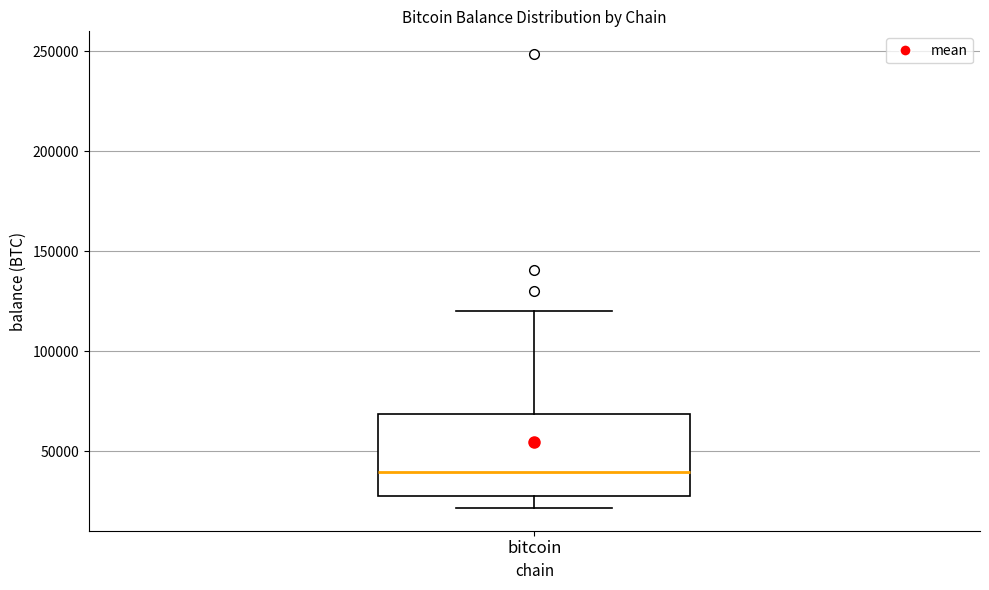

Where does the upper whisker of the box for bitcoin end on the y-axis? The values are not printed on the chart, so give them approximately, as read against the axis.

120000